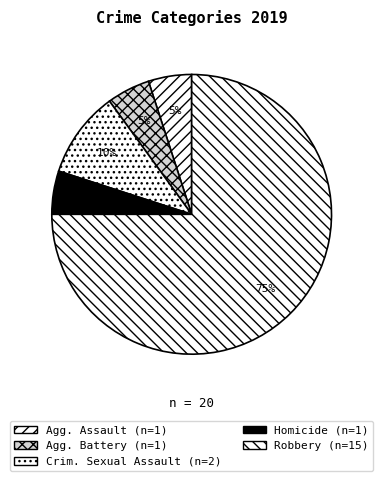

Count the number of slices in the pie.

5